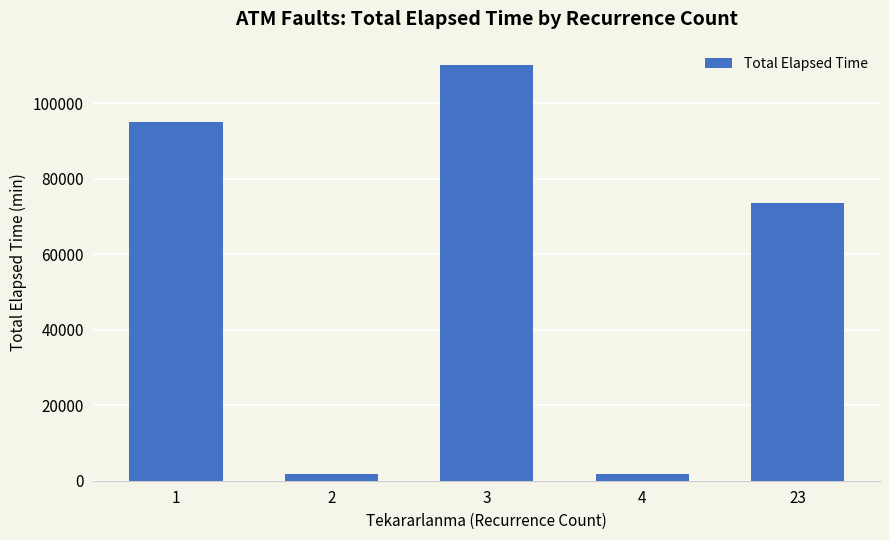

What is the difference between the second highest and second lowest values?

93285